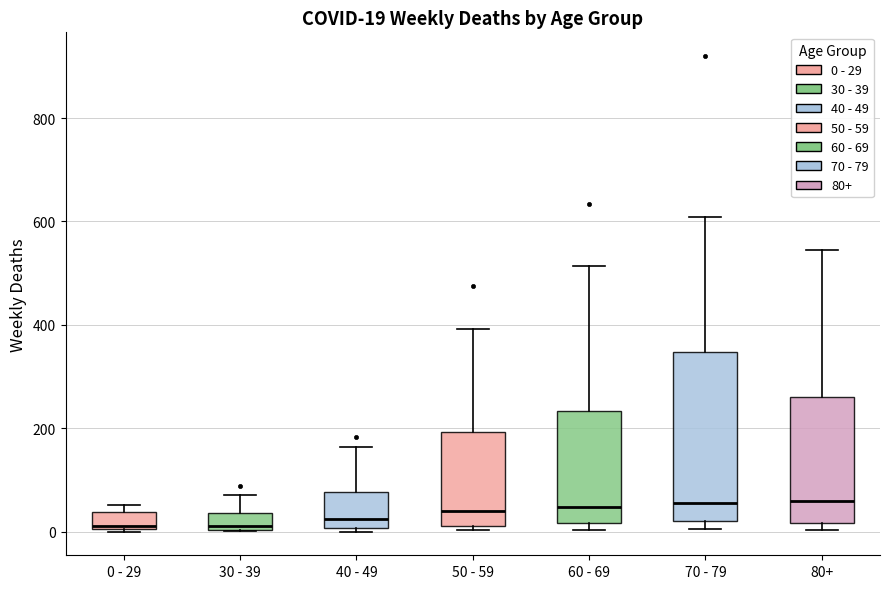

Which box is the tallest, from its lower edge to its upper edge?

70 - 79